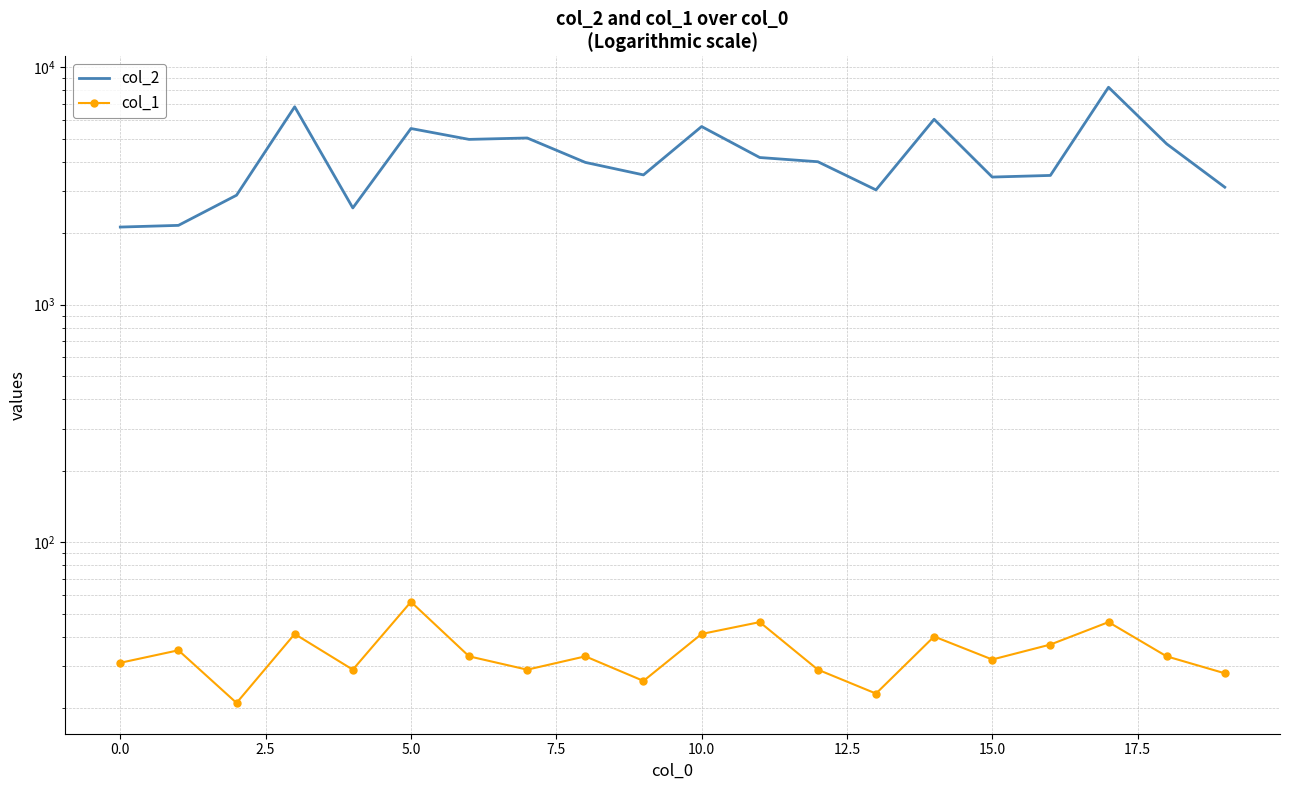

What is the maximum value for col_1?

56